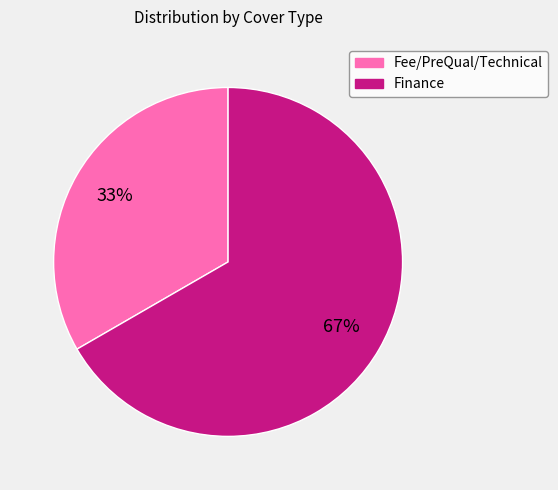

To the nearest percent, what is the combined percentage of Finance and Fee/PreQual/Technical?

100%